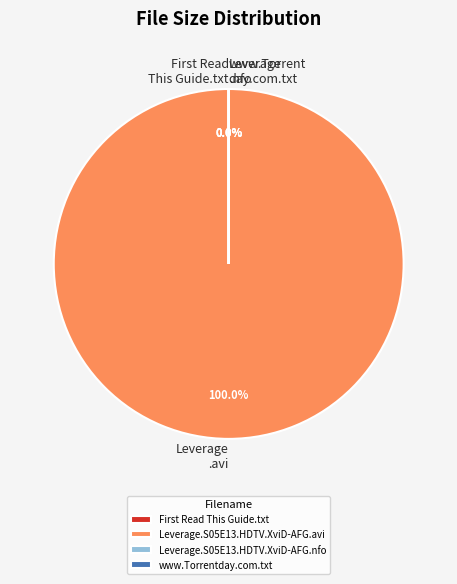

Does Leverage.S05E13.HDTV.XviD-AFG.avi represent more than half of the total?

Yes